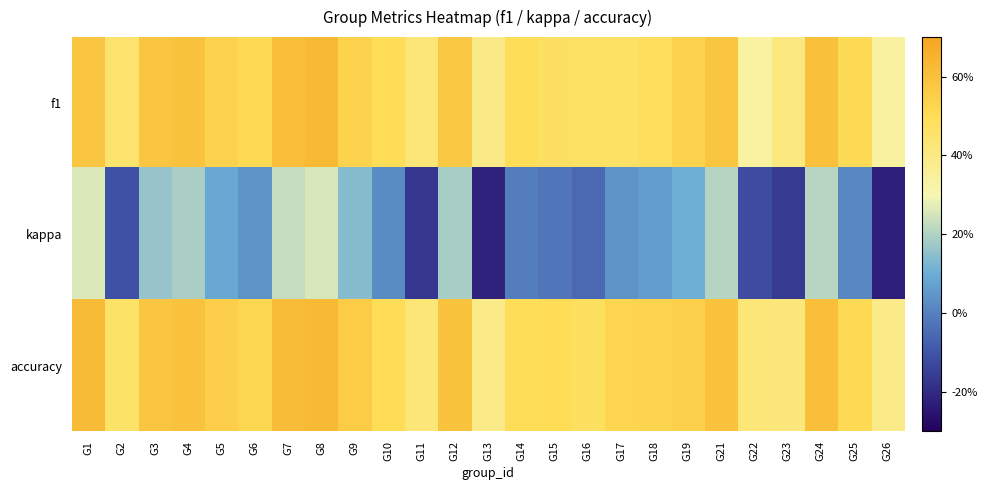

List the series in order of their peak value, highest first.

accuracy, f1, kappa